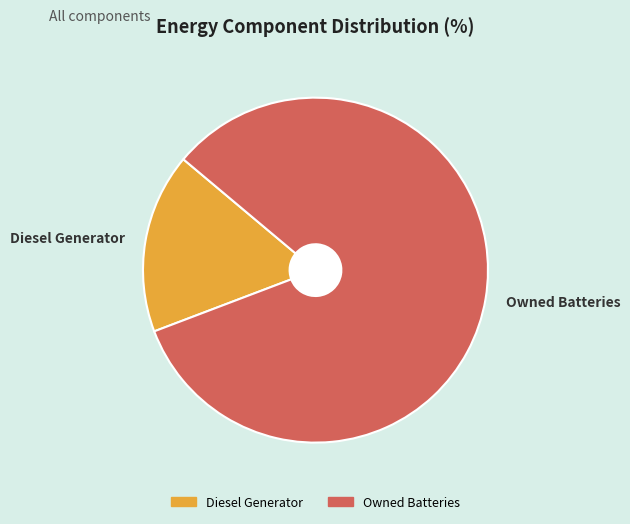

True or false: Diesel Generator accounts for 99% of the total.

False